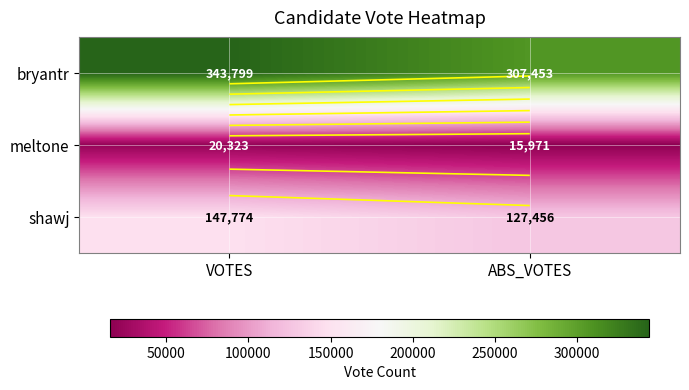

Read the shawj value at ABS_VOTES.

127456